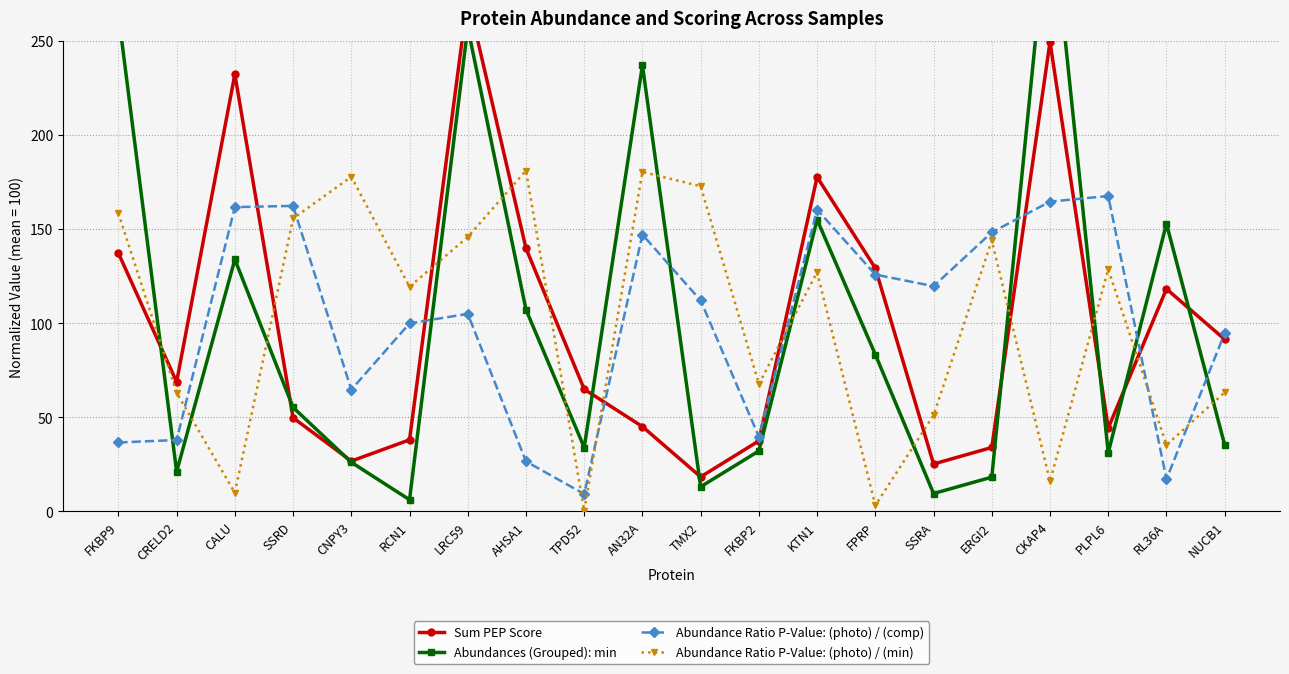

At which category does Sum PEP Score reach its first local peak?

CALU